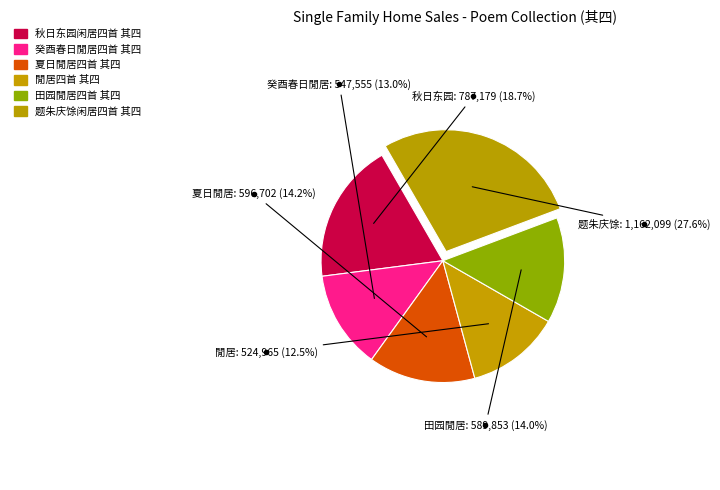

Does any single category account for the majority?

No